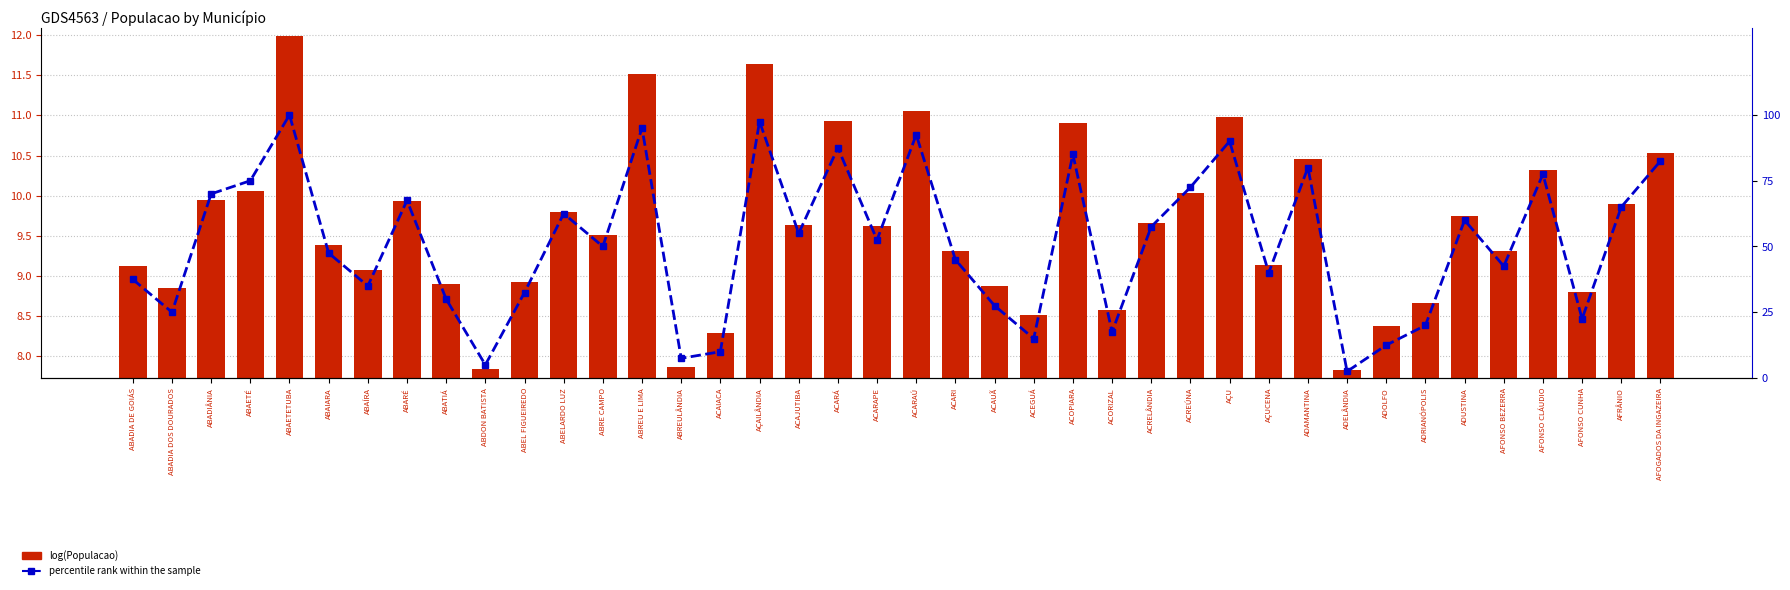

What is the minimum value for percentile rank within the sample?

2.5